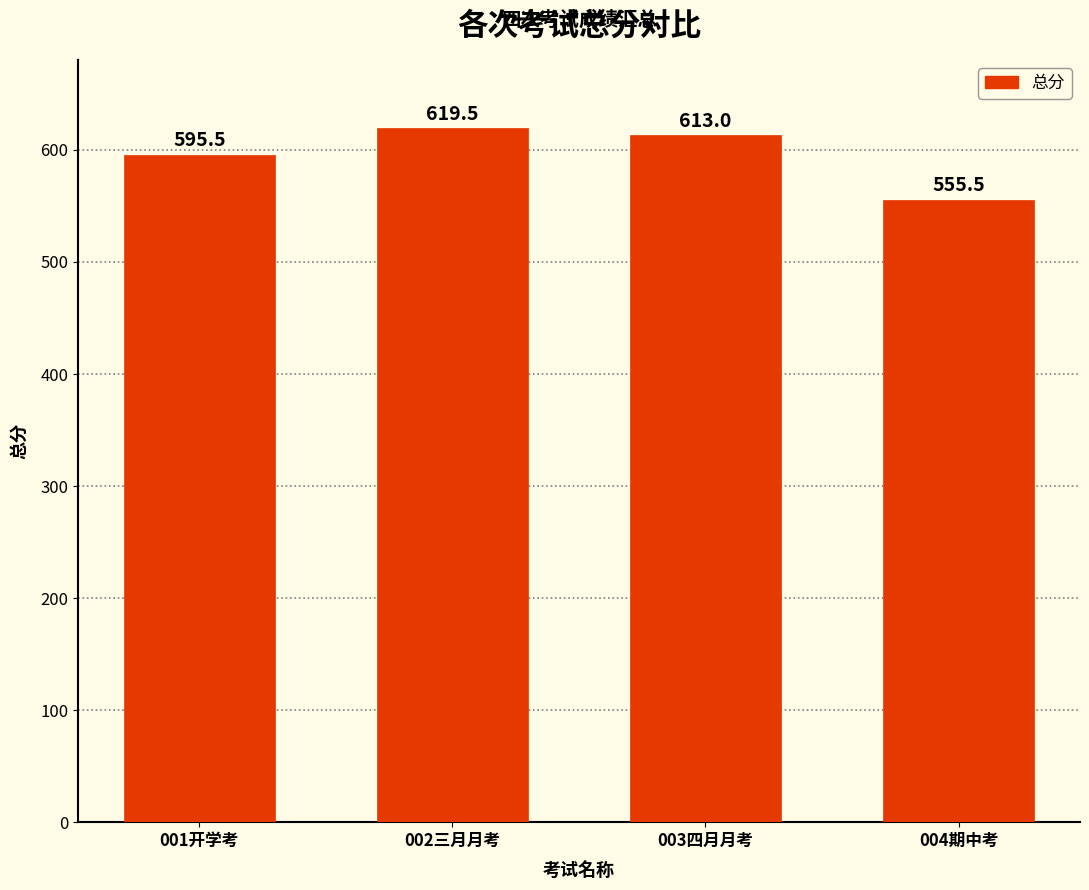

Reading right to left, what are all the values shown in this chart?

555.5	613.0	619.5	595.5